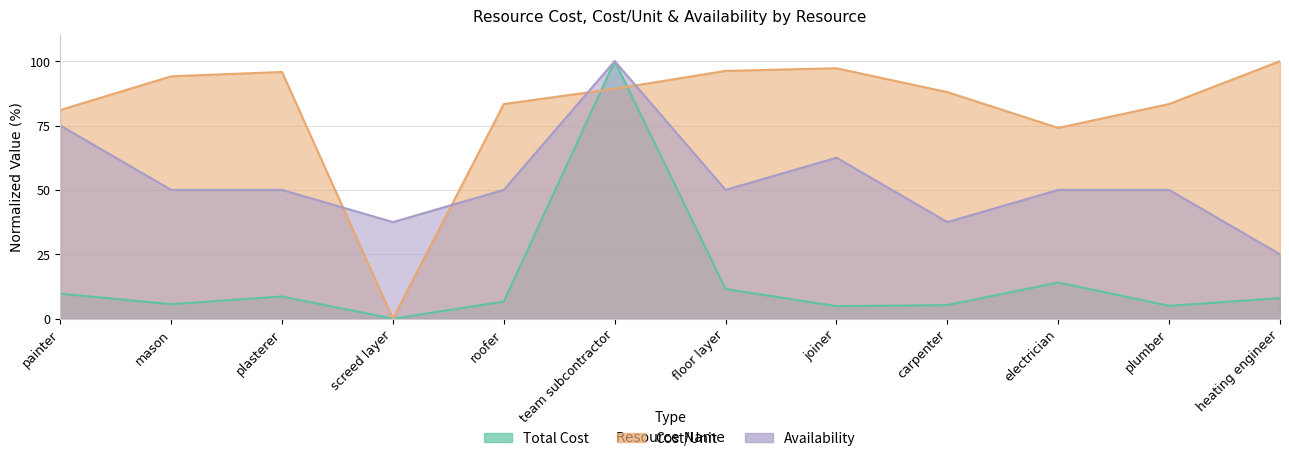

In Availability, how many points are lower than both neighbors (excluding endpoints)?

3